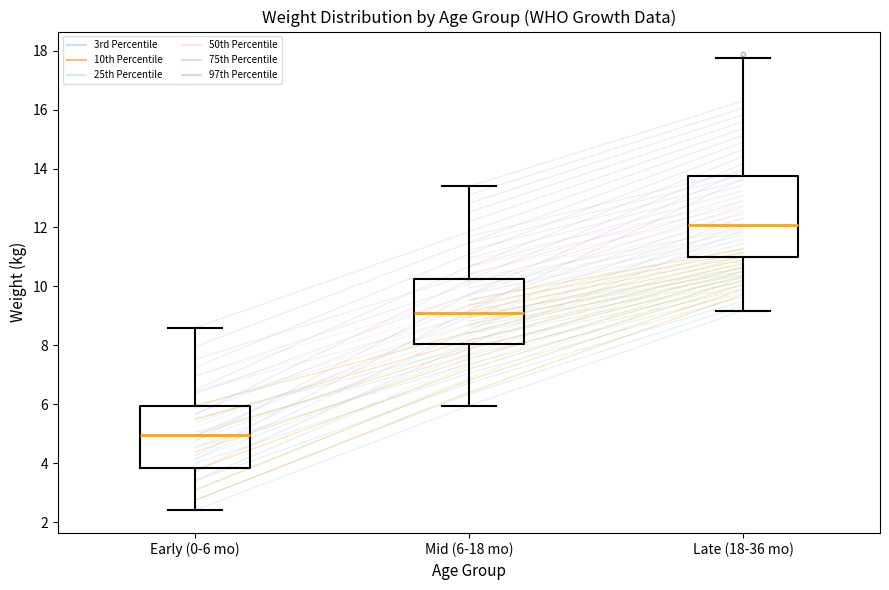

Reading left to right, transcribe this box plot: for each box, give where its median line is, the range the box spans, and where its two whiskers end, as read against the y-axis. The values are not printed on the chart, so give them approximately, as read against the axis.

Early (0-6 mo): median 5.0, box 3.8 to 6.0, whiskers 2.4 to 8.6
Mid (6-18 mo): median 9.0, box 8.0 to 10.2, whiskers 6.0 to 13.4
Late (18-36 mo): median 12.0, box 11.0 to 13.8, whiskers 9.2 to 17.8